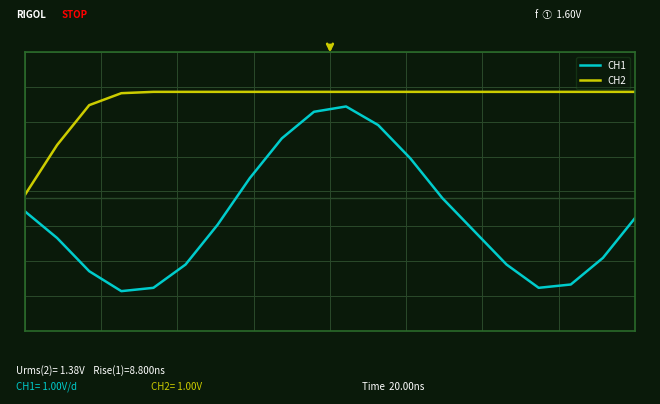

What is the maximum value for CH2?

1.6